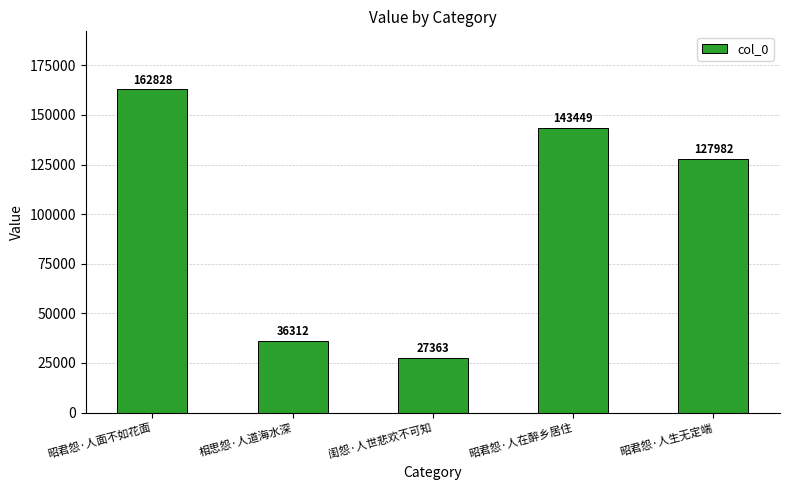

How many bars are there in total?

5